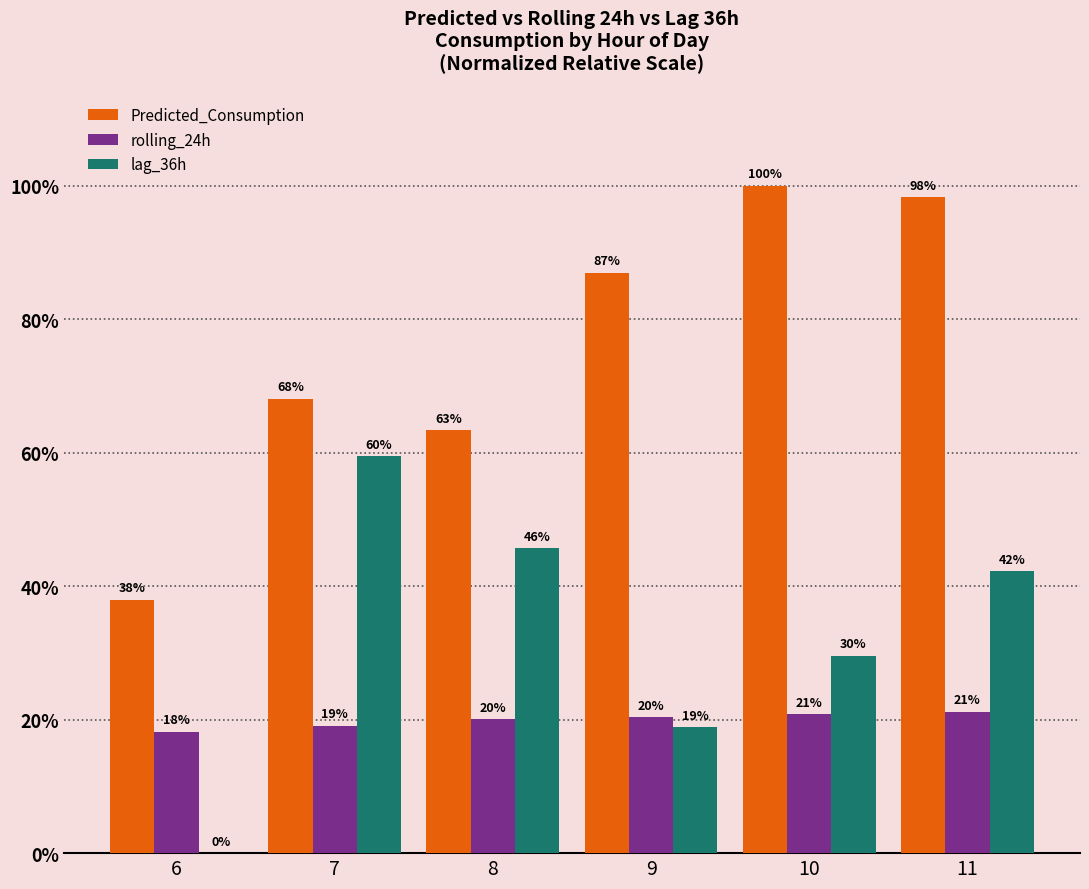

Is it true that lag_36h equals 18.9 at 9?

True